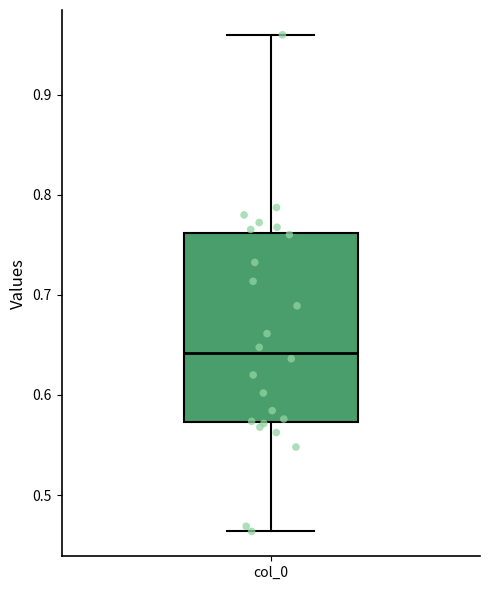

Where is the upper edge of the box for col_0 on the y-axis? The values are not printed on the chart, so give them approximately, as read against the axis.

0.76